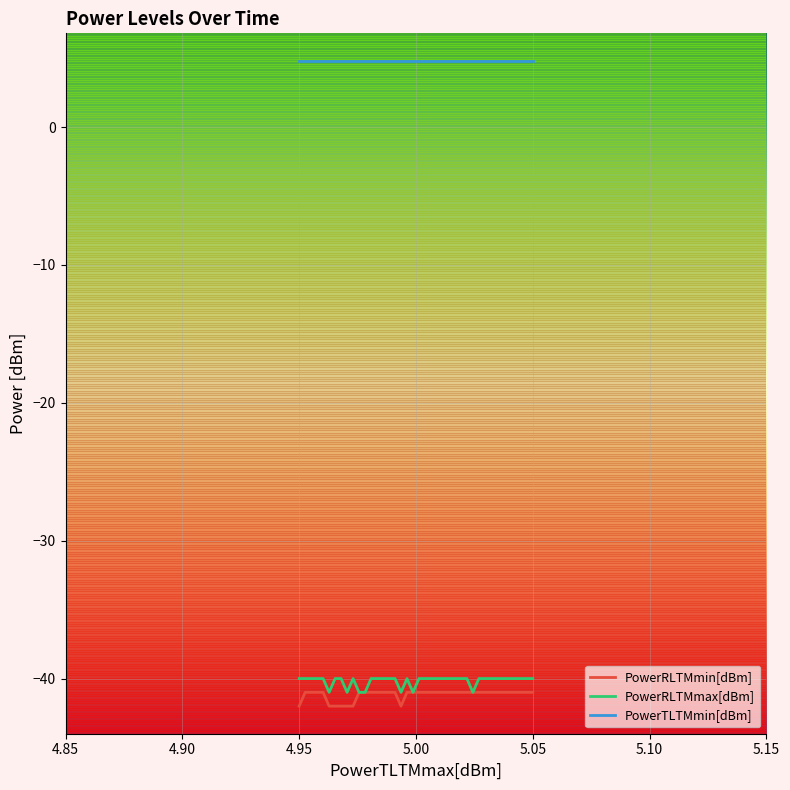

What is the label of the 31st point from the left?

30